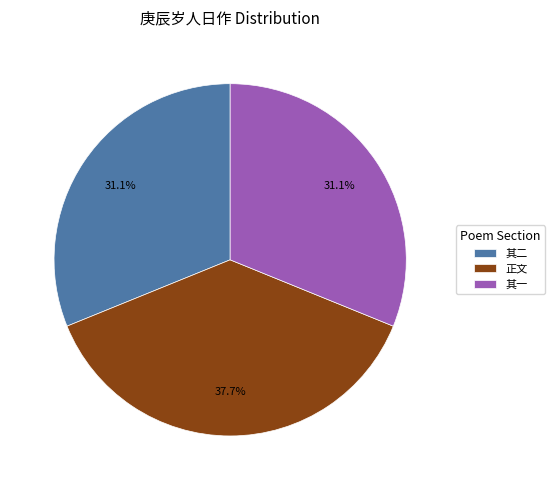

What is the largest slice in the pie chart?

正文